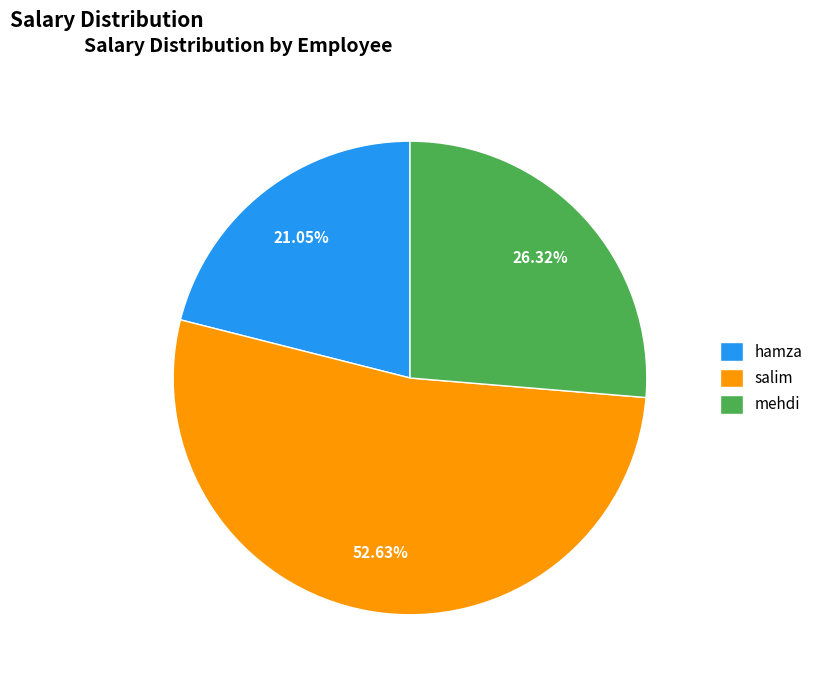

To the nearest percent, what is the difference between the largest and smallest slice percentages?

32%